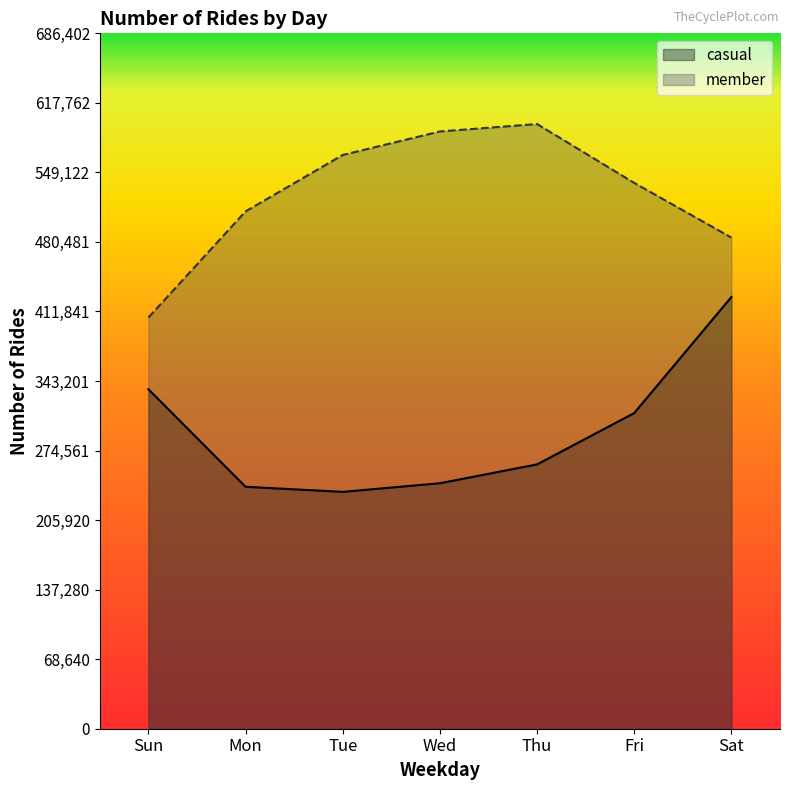

Does the chart have visible grid lines?

No